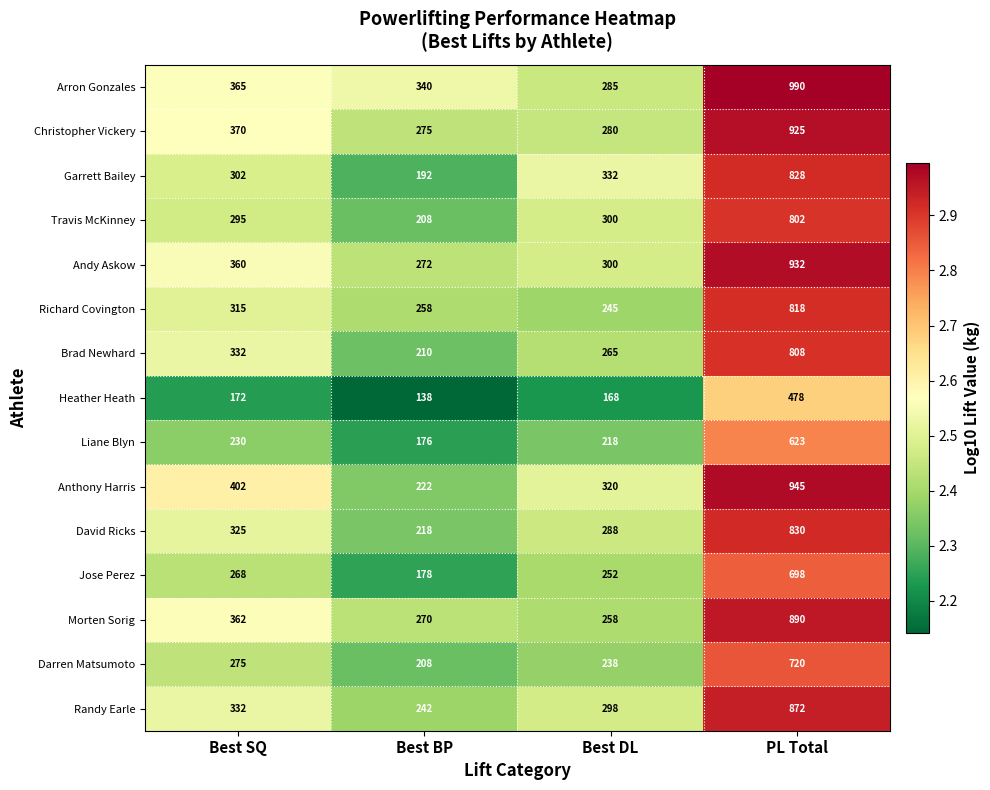

Where is David Ricks nearest to the value 524?

Best SQ